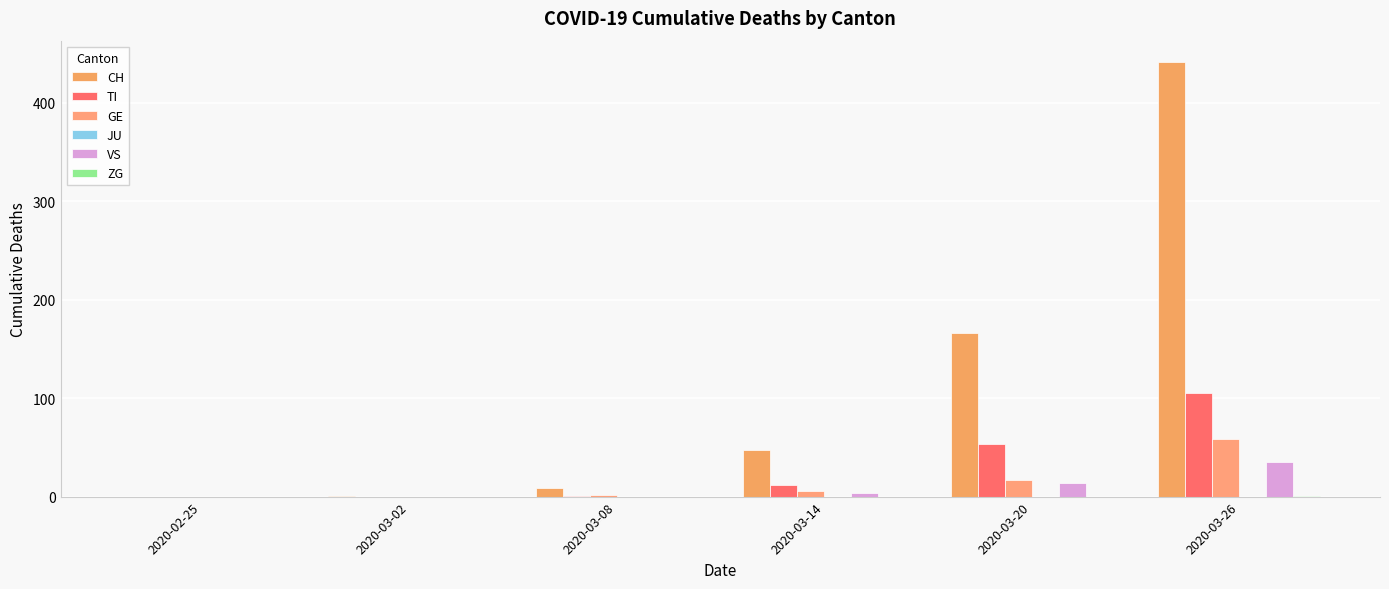

List the labels in order of CH value, smallest first.

2020-02-25, 2020-03-02, 2020-03-08, 2020-03-14, 2020-03-20, 2020-03-26